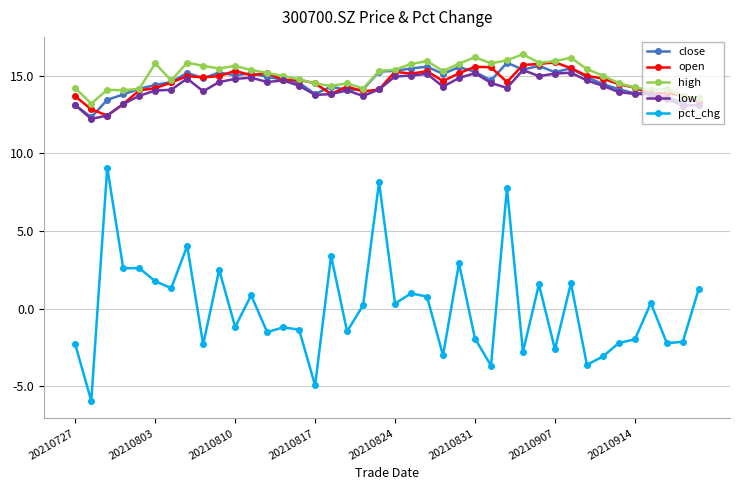

At how many categories does at least one series exceed -3?

40